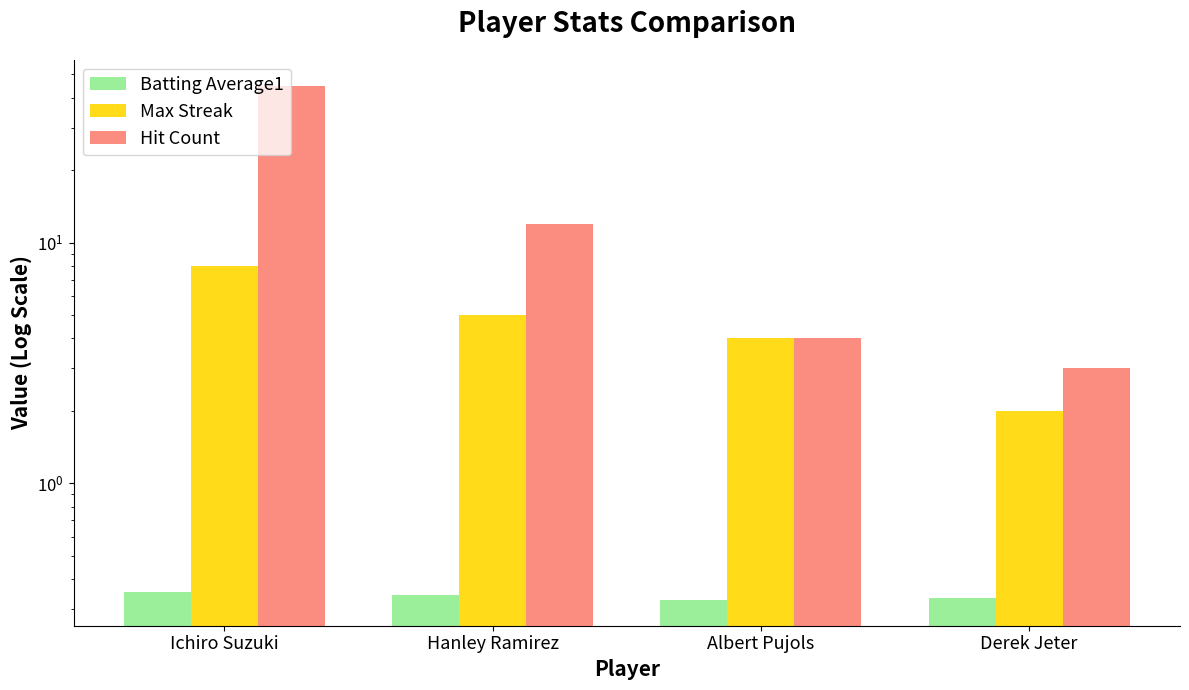

How many bars are there in total?

12